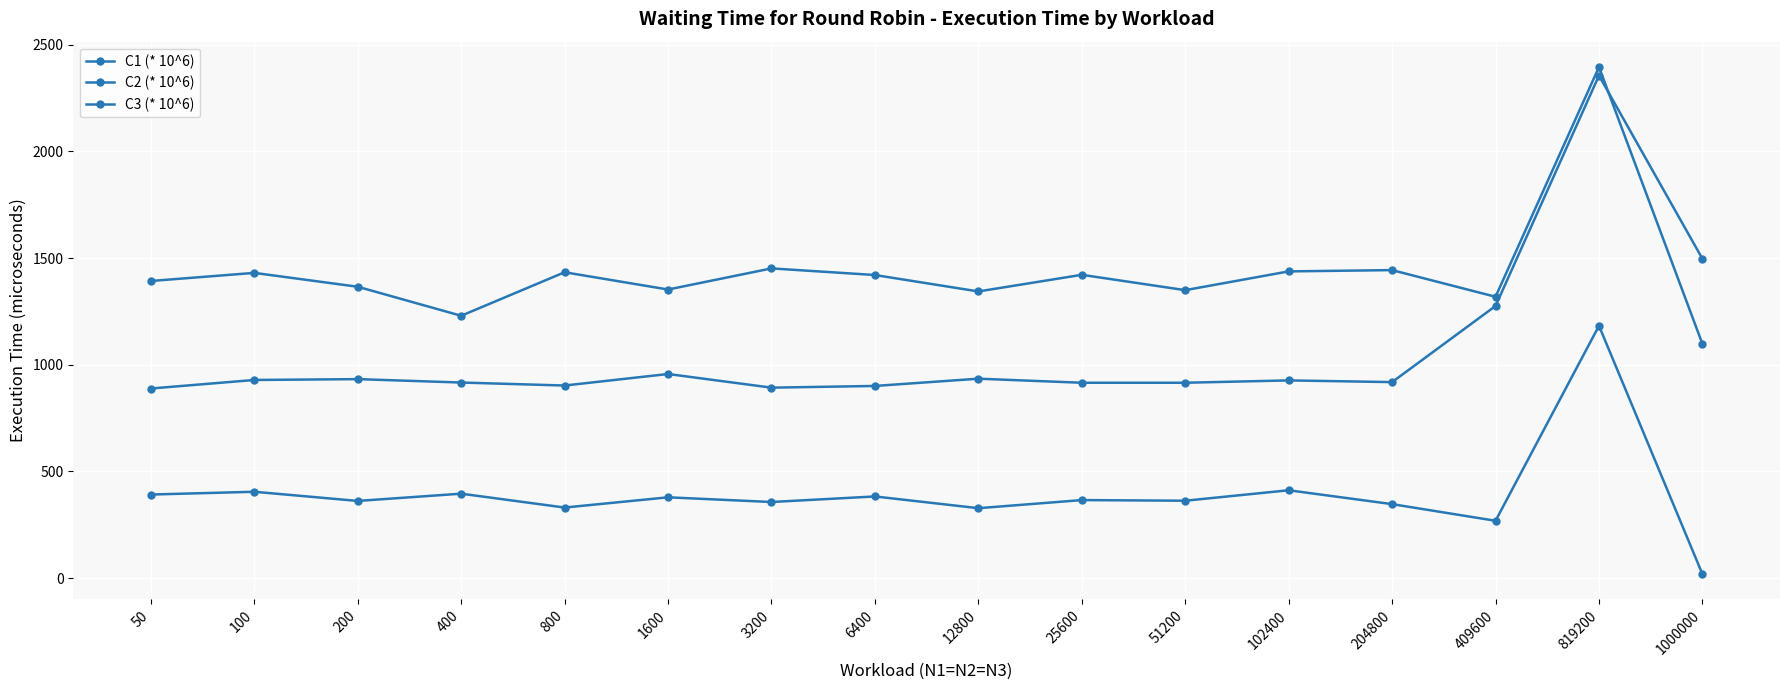

Where is the first local minimum for C3 (* 10^6)?

400